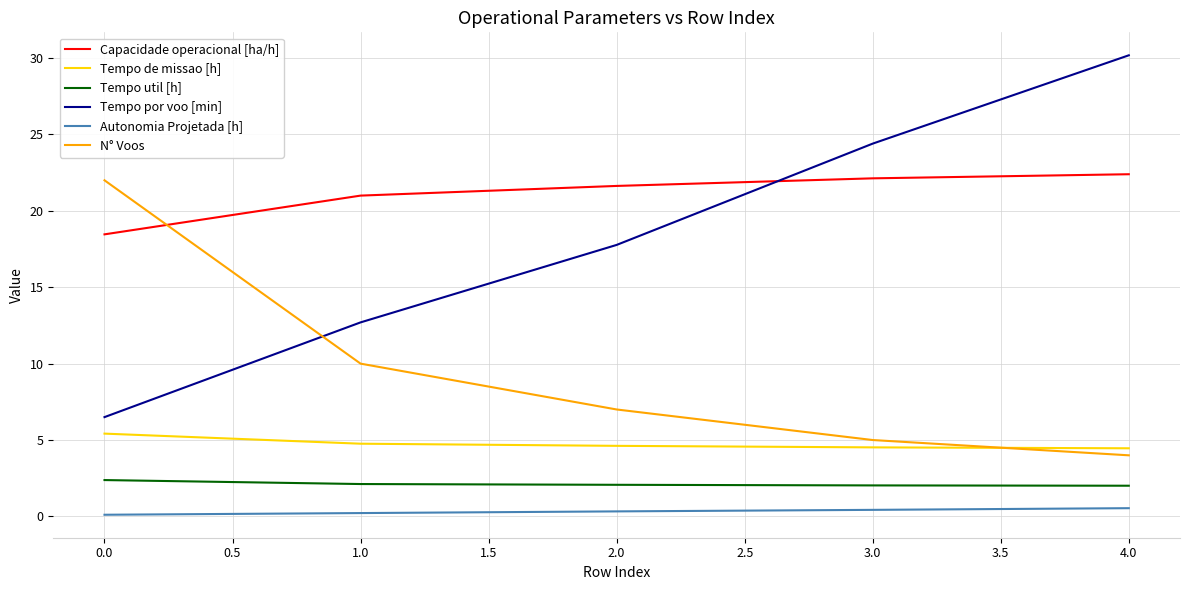

What is the difference between the maximum and minimum values in the Capacidade operacional [ha/h] series?

3.9